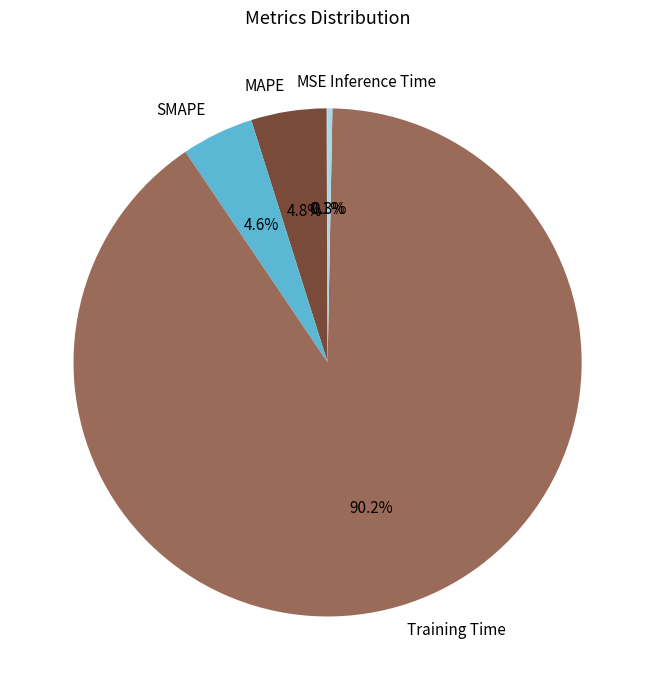

Which has a higher value, SMAPE or Inference Time?

SMAPE